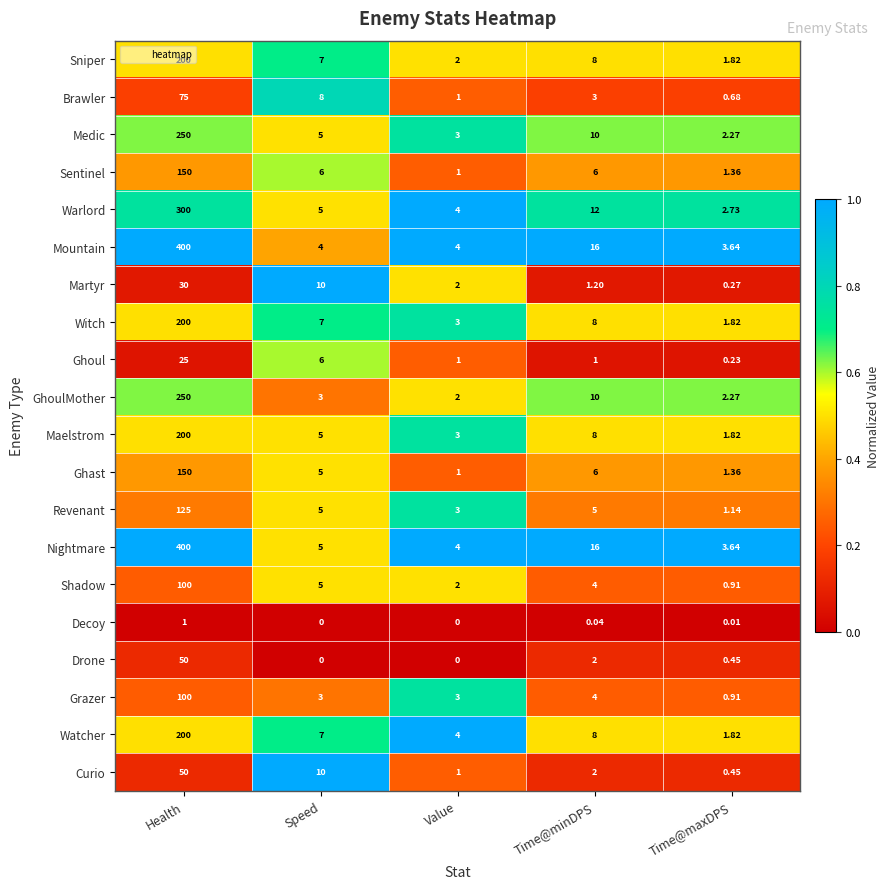

List the labels in order of Curio value, smallest first.

Time@maxDPS, Value, Time@minDPS, Speed, Health